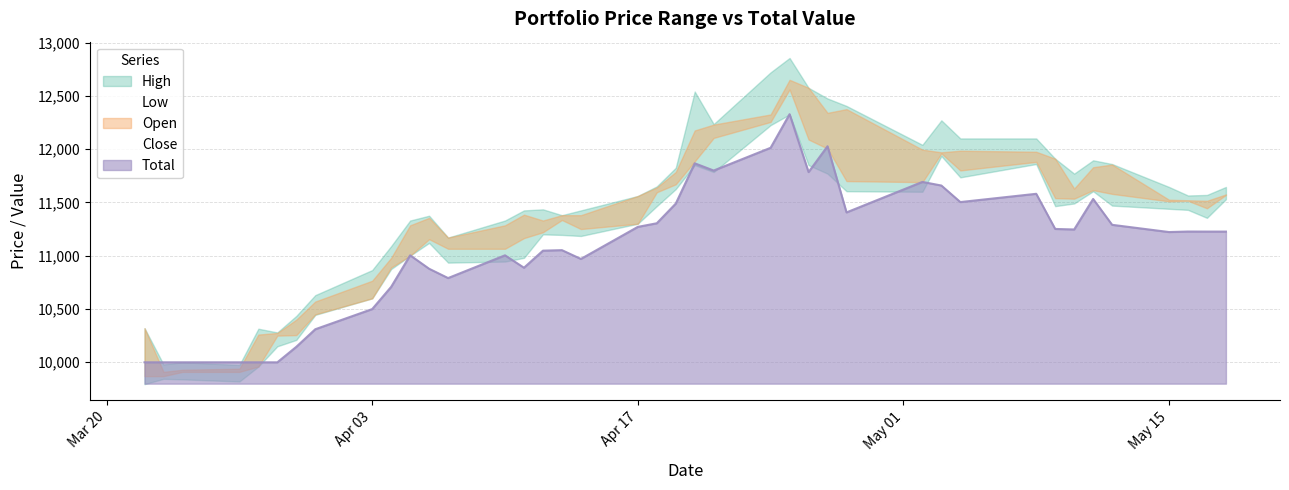

Which series ends up on top after the final intersection of Total and High?

High